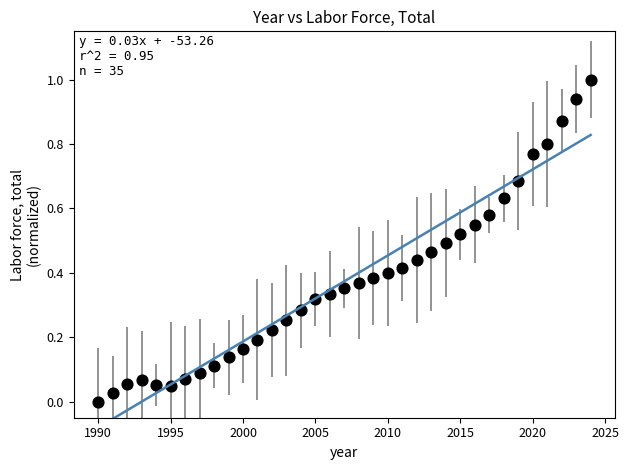

What is the range of X values (max minus min)?

34.0